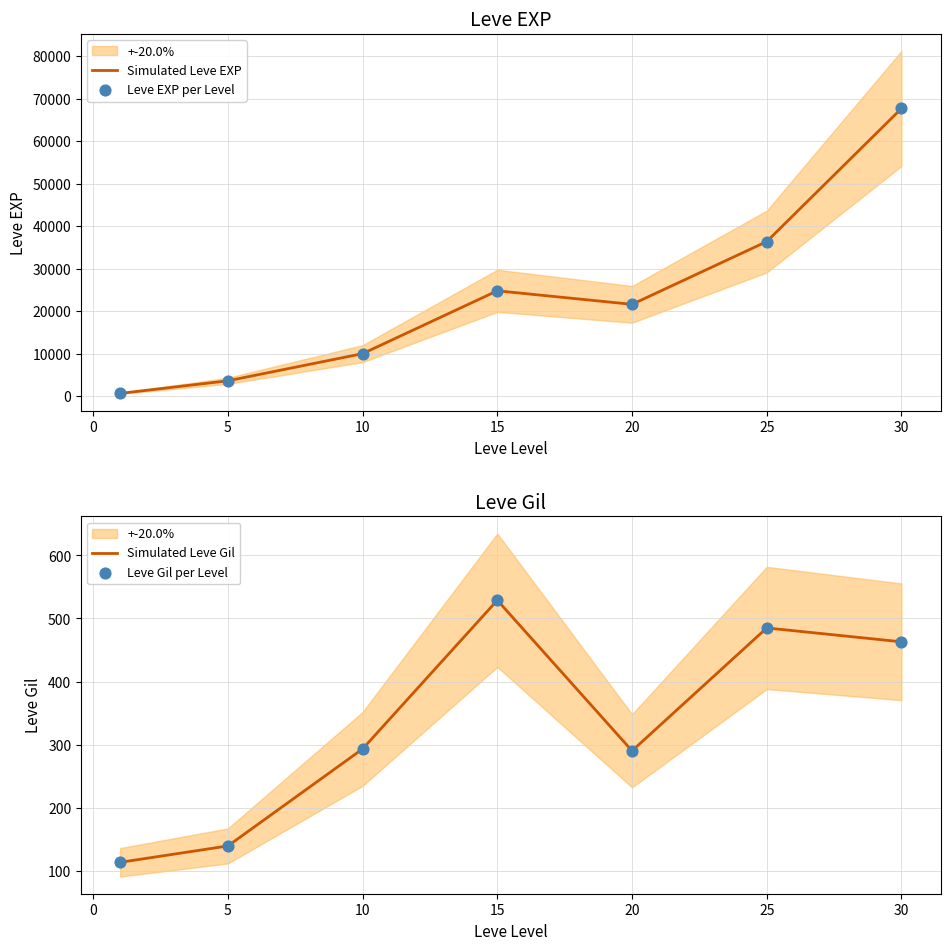

Which series contains the highest Y value?

Simulated Leve EXP